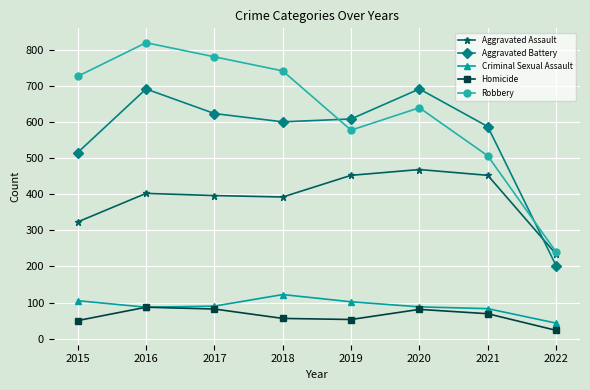

How many values in the Aggravated Assault series are below 402?

4